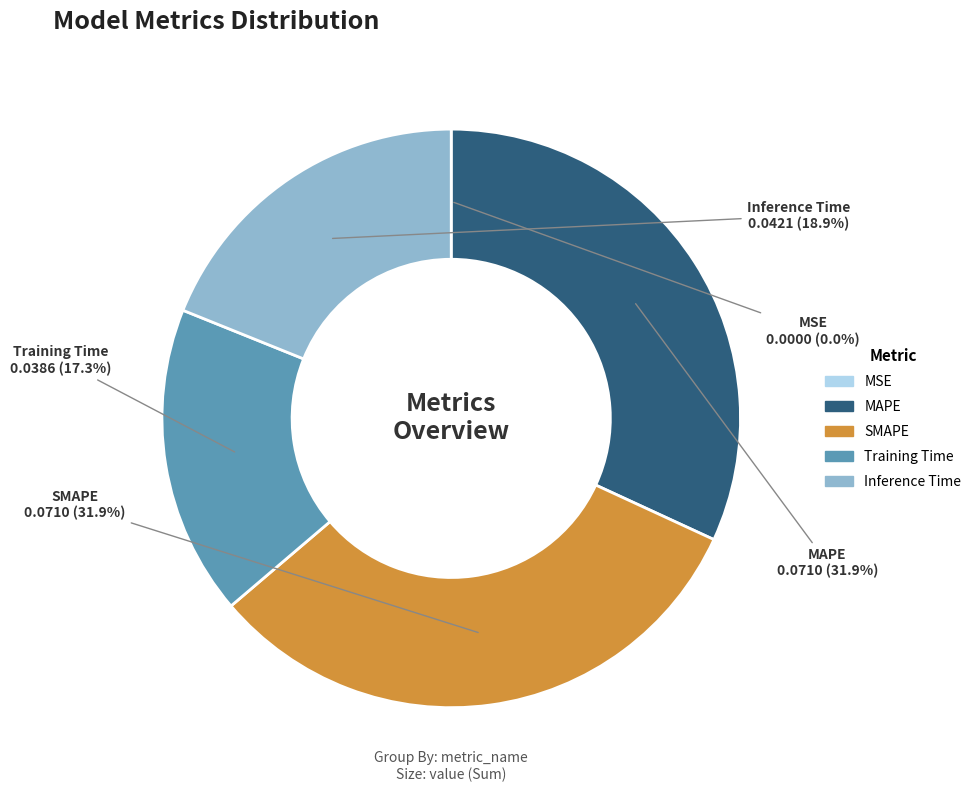

How much of the chart is everything except MAPE?

68.1%